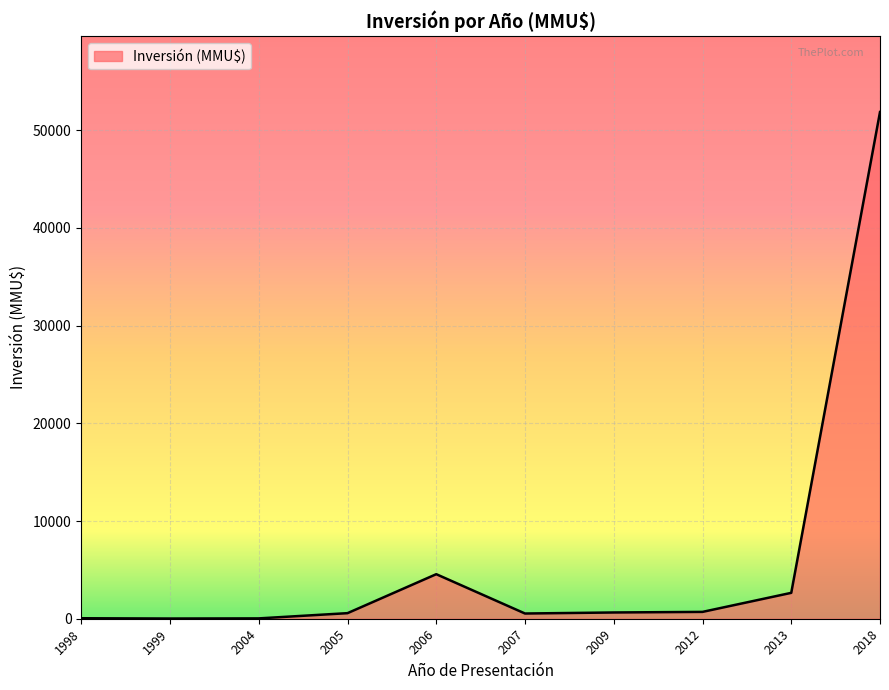

What is the difference between the values at 1999 and 2012?

680